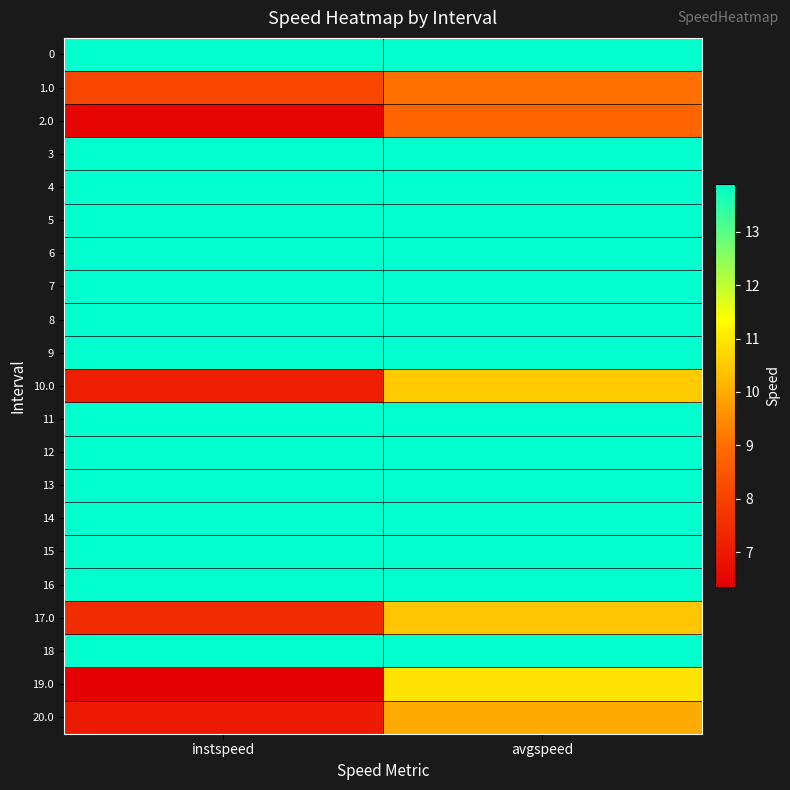

Reading left to right, extract all data points from this chart.

0: instspeed=13.9	avgspeed=13.9
1.0: instspeed=8.1	avgspeed=9.0
2.0: instspeed=6.5	avgspeed=8.8
3: instspeed=13.9	avgspeed=13.9
4: instspeed=13.9	avgspeed=13.9
5: instspeed=13.9	avgspeed=13.9
6: instspeed=13.9	avgspeed=13.9
7: instspeed=13.9	avgspeed=13.9
8: instspeed=13.9	avgspeed=13.9
9: instspeed=13.9	avgspeed=13.9
10.0: instspeed=7.1	avgspeed=10.5
11: instspeed=13.9	avgspeed=13.9
12: instspeed=13.9	avgspeed=13.9
13: instspeed=13.9	avgspeed=13.9
14: instspeed=13.9	avgspeed=13.9
15: instspeed=13.9	avgspeed=13.9
16: instspeed=13.9	avgspeed=13.9
17.0: instspeed=7.4	avgspeed=10.4
18: instspeed=13.9	avgspeed=13.9
19.0: instspeed=6.3	avgspeed=10.9
20.0: instspeed=7.0	avgspeed=10.0